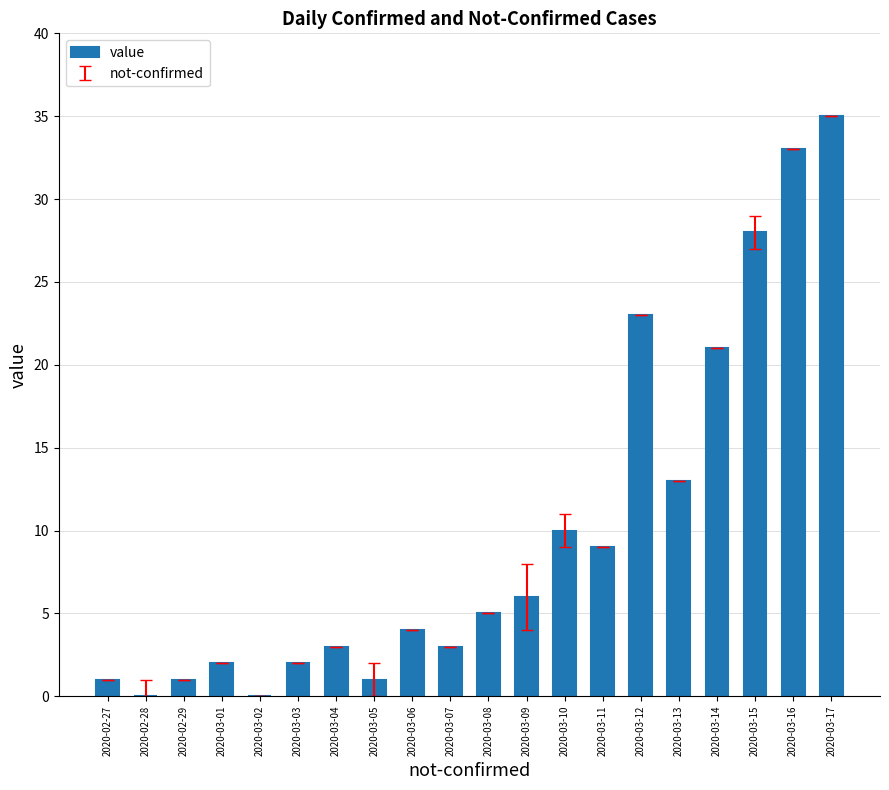

What is the change in value from 2020-03-08 to 2020-03-13?

+8